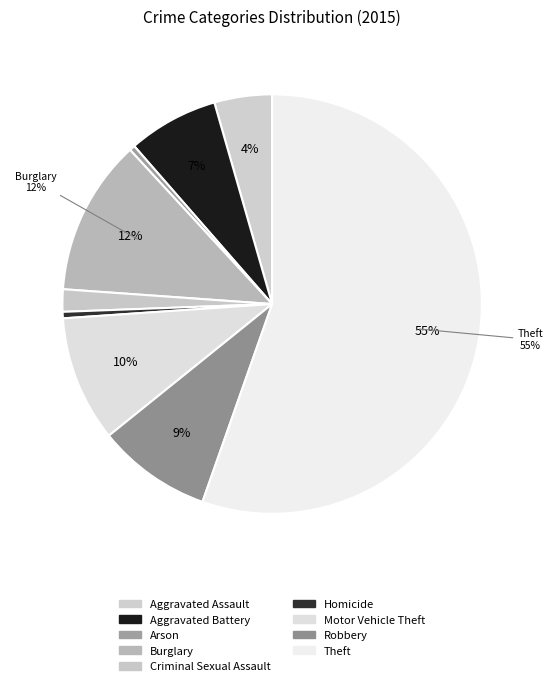

Count the number of slices in the pie.

9